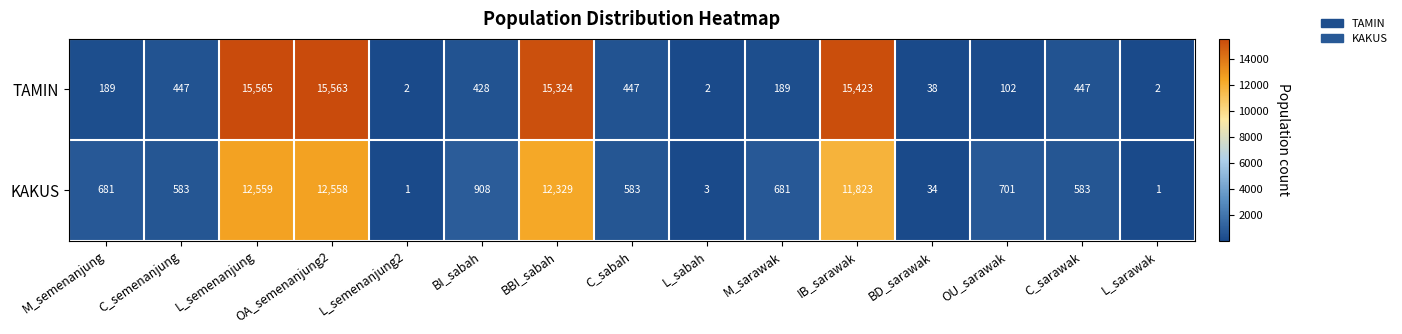

What is the sum of the TAMIN values at C_sabah and IB_sarawak?

15870